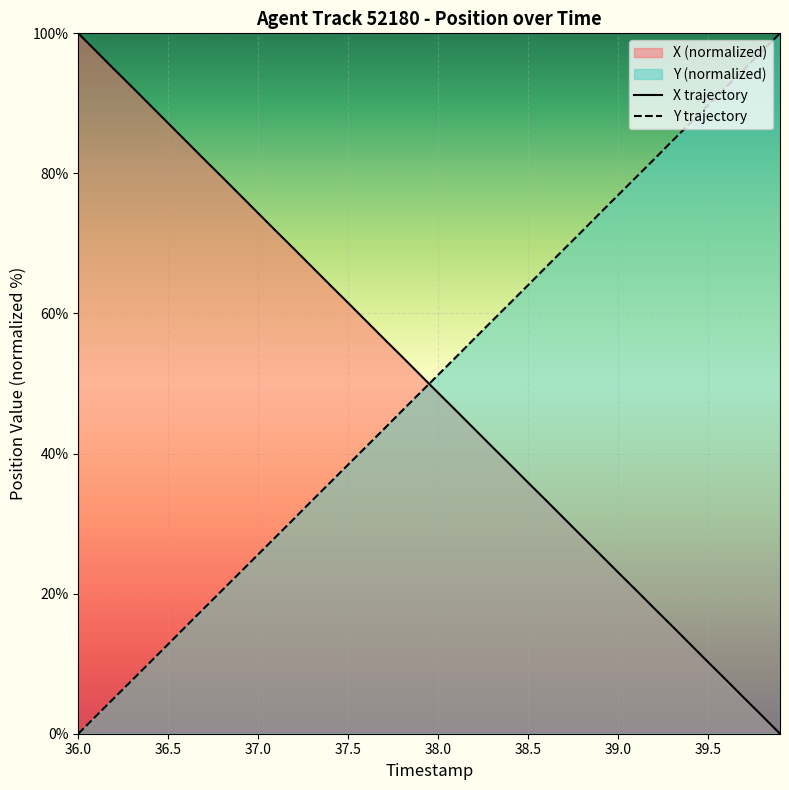

How many series are shown in this chart?

2